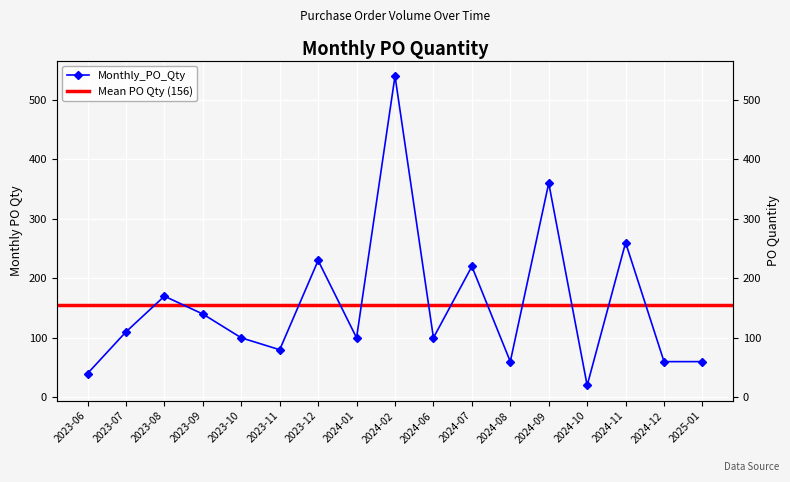

Where does the data first go above 100?

2023-07